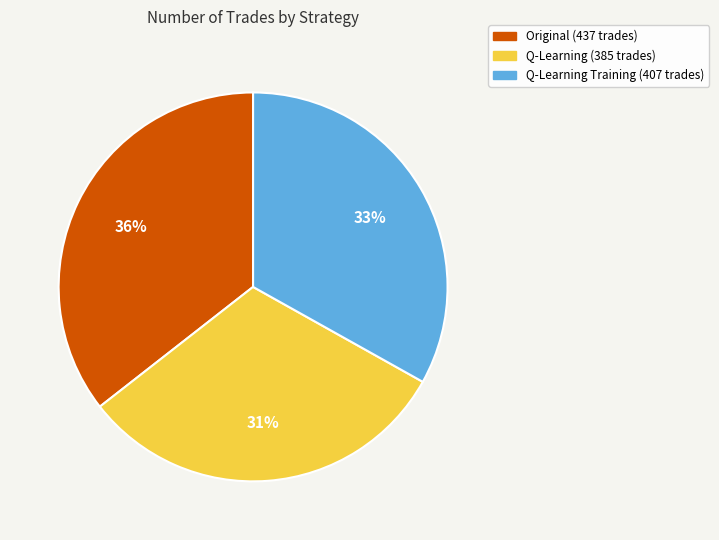

Rank the categories by value from highest to lowest.

Original (437 trades), Q-Learning Training (407 trades), Q-Learning (385 trades)